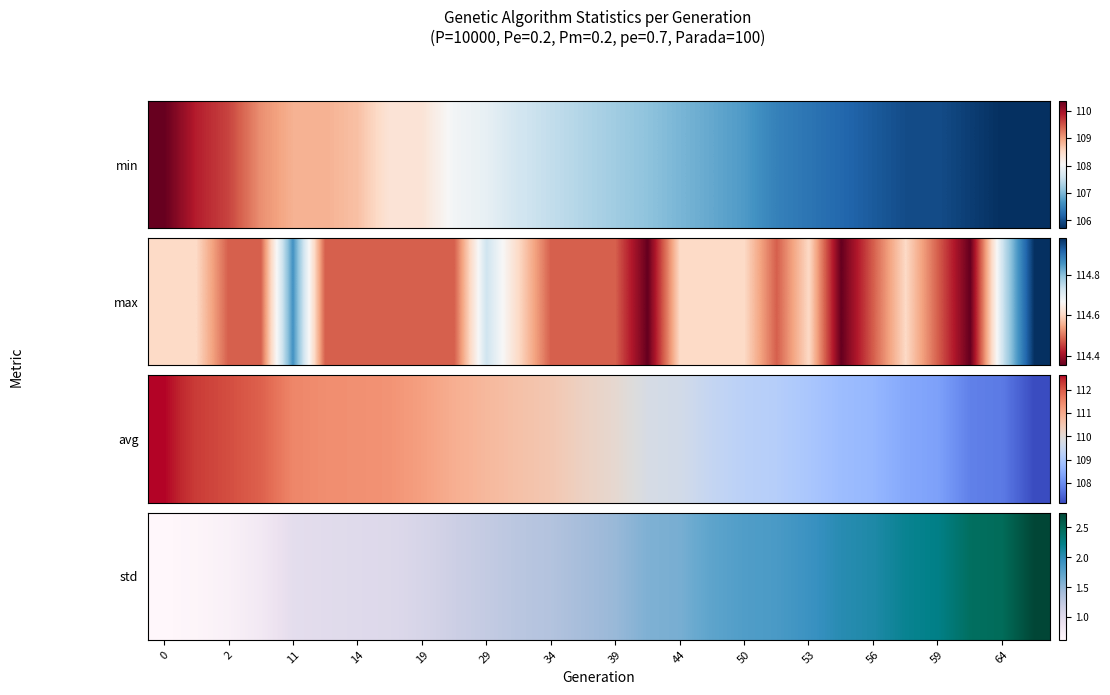

How many categories are shown in the chart?

28